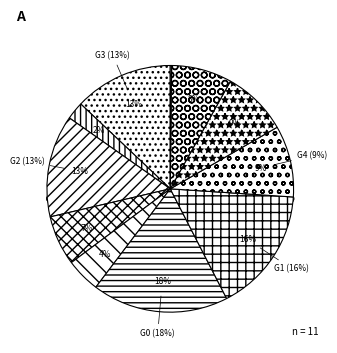

Is 7458 the majority of the pie?

No